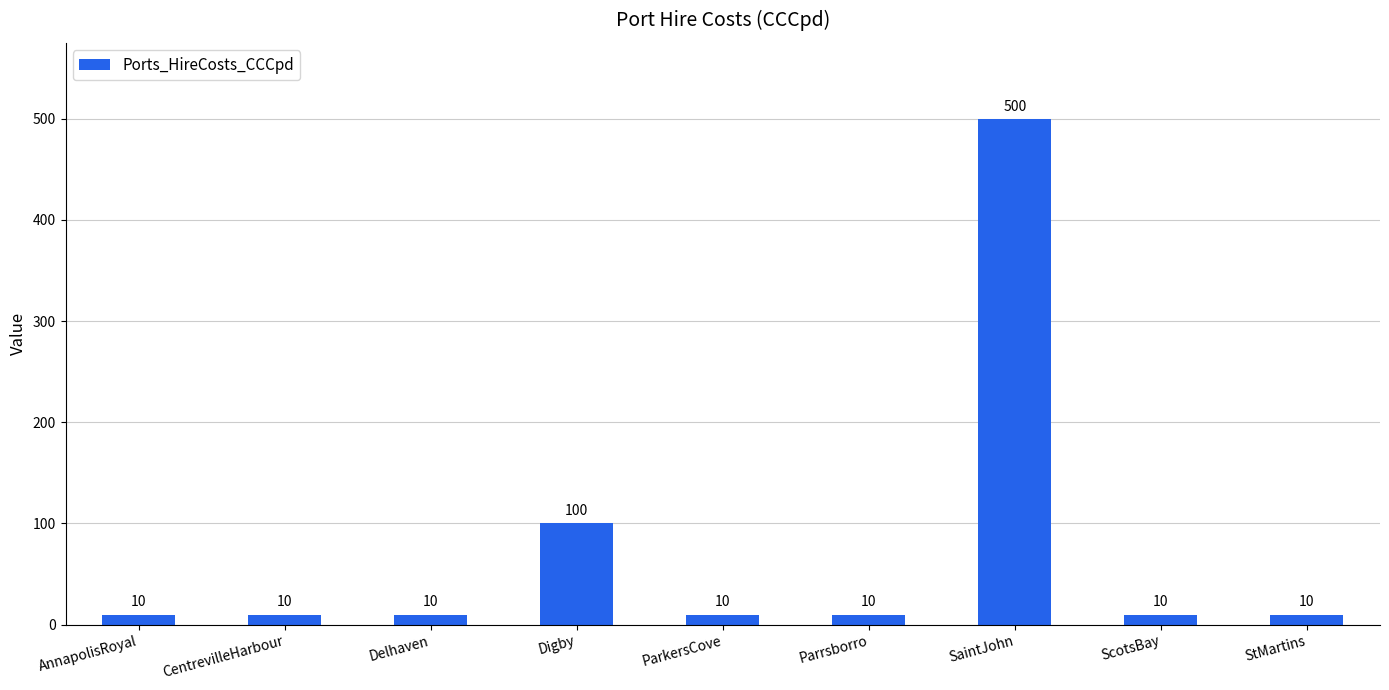

What is the maximum value shown in the chart?

500